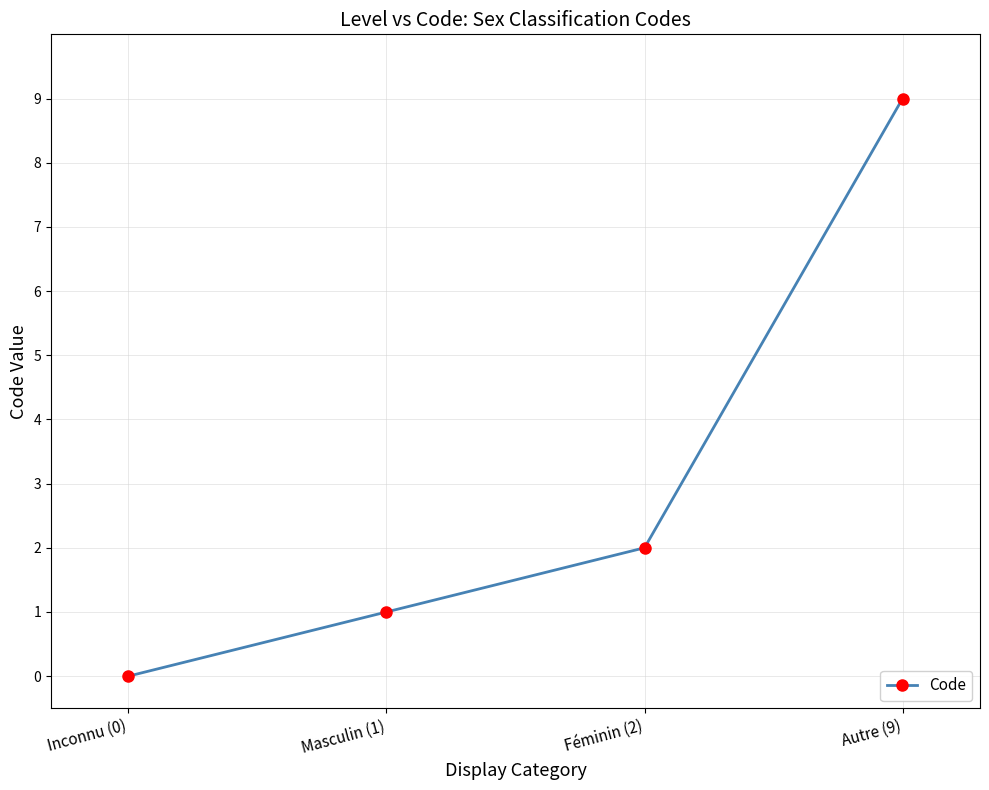

Reading left to right, list all the values displayed in this chart.

Inconnu (0)=0	Masculin (1)=1	Féminin (2)=2	Autre (9)=9